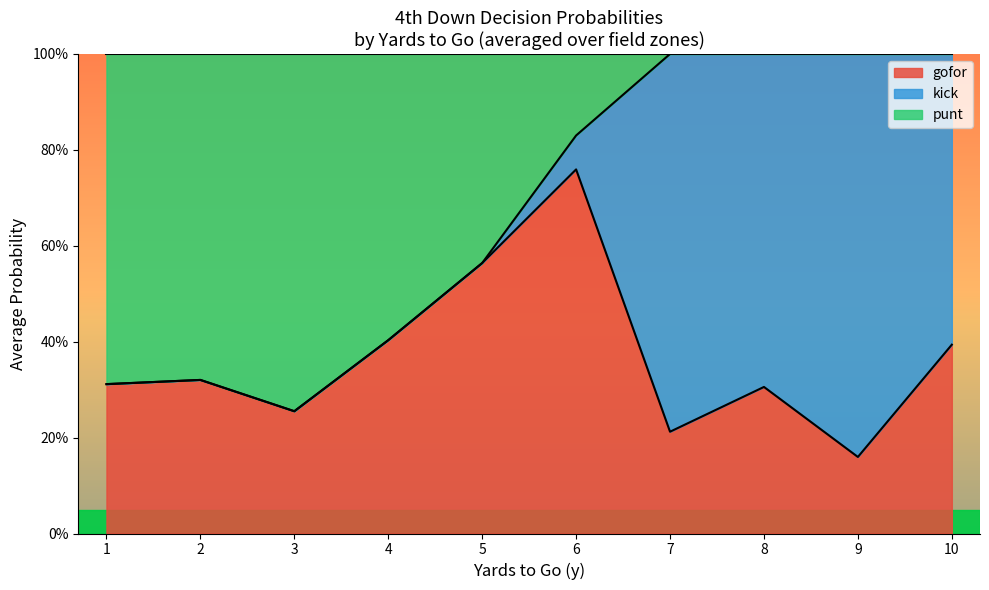

What are all the series names shown in the legend?

gofor, kick, punt